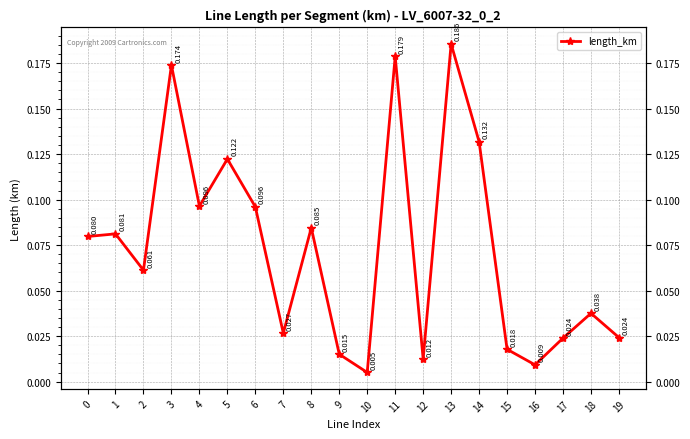

Where is the first local minimum?

2